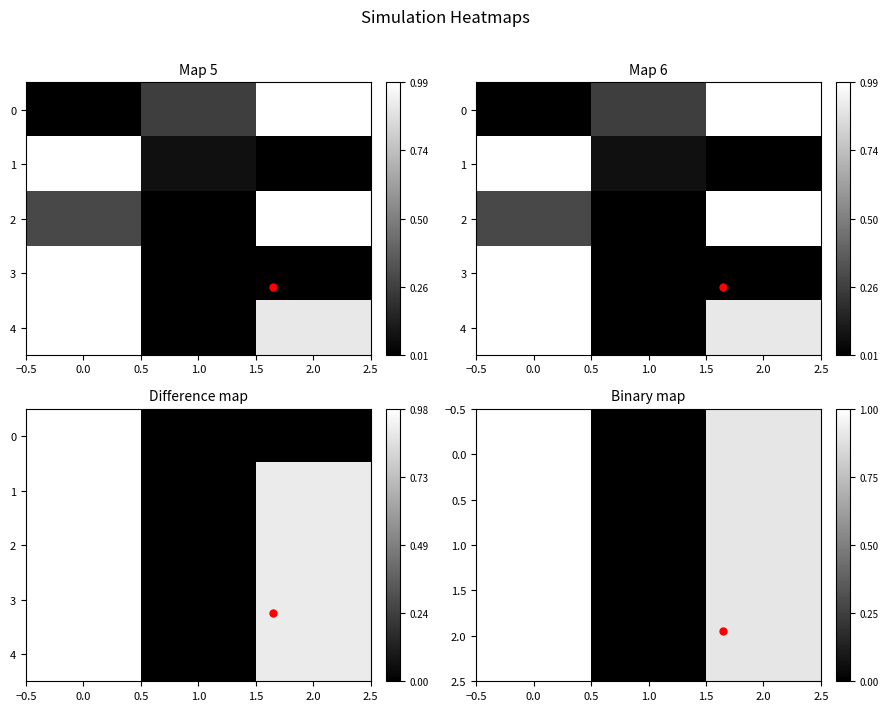

How many categories are shown in the chart?

3